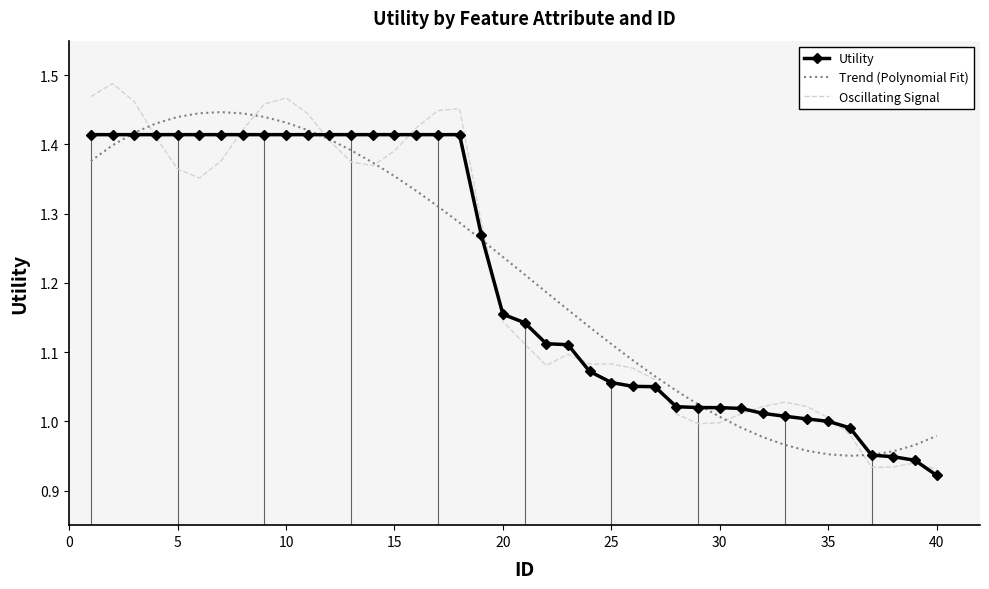

Is it true that Oscillating Signal equals 0.4 at 25?

False